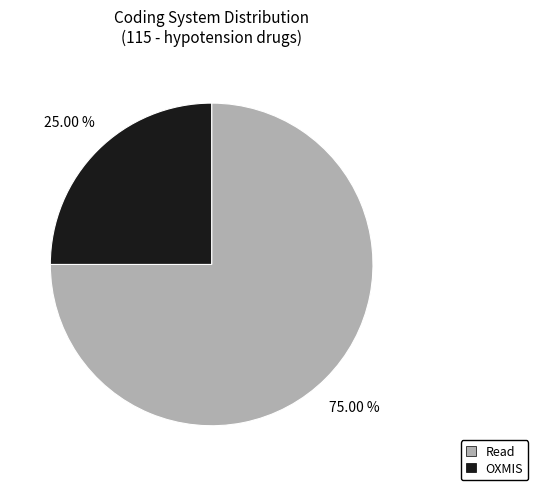

How many segments does this pie chart have?

2